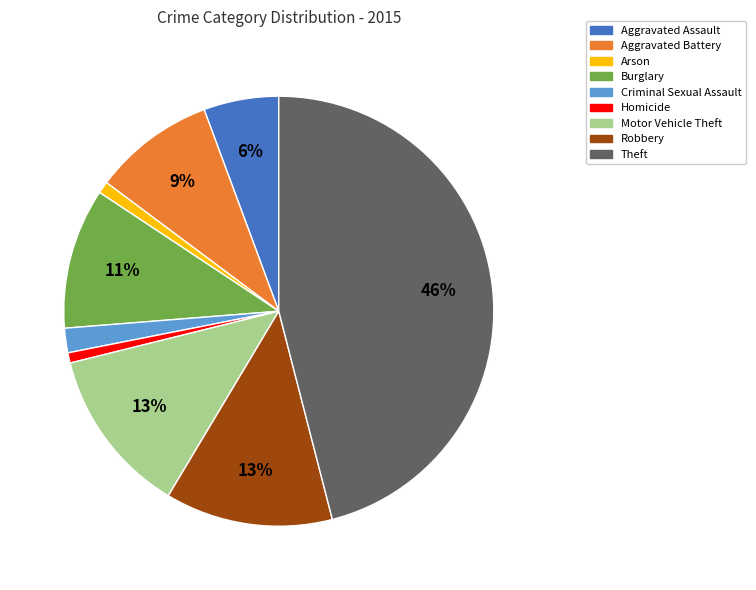

How many slices are in this pie chart?

9